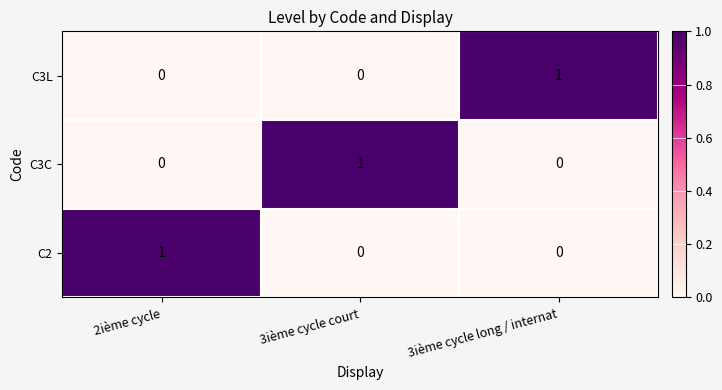

How many categories are shown in the chart?

3